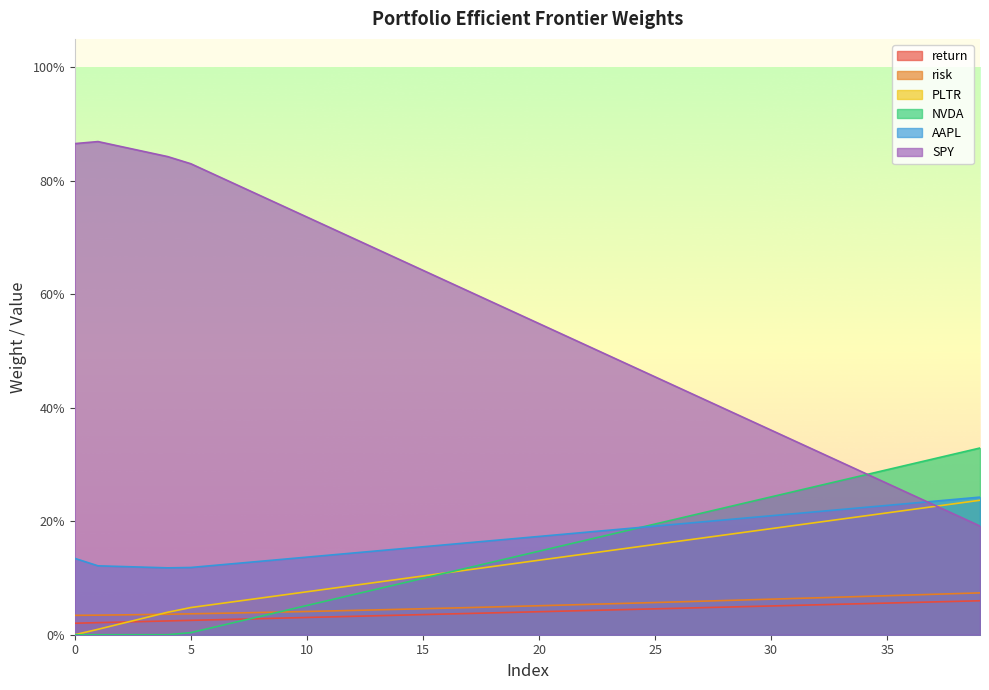

What is the value of the SPY point at the 29th from the left?

0.4